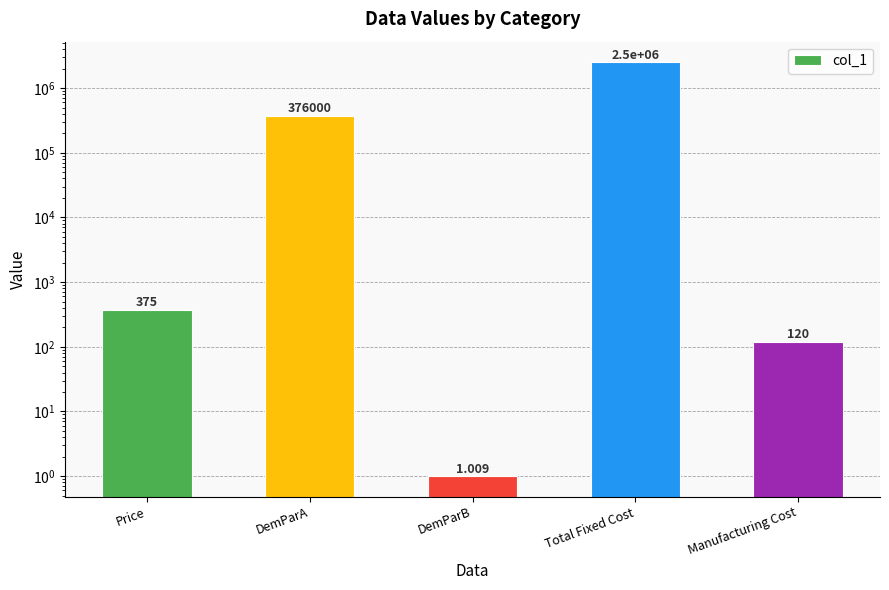

Is it true that the value at Total Fixed Cost is 3465926.7?

False